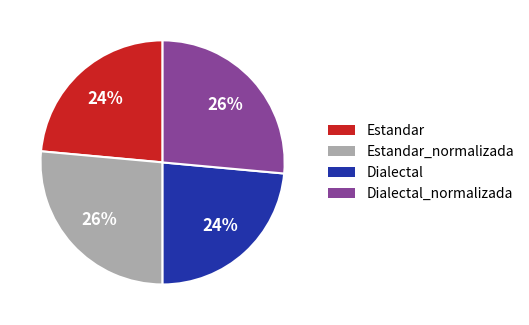

To the nearest percent, what is the average slice percentage?

25%